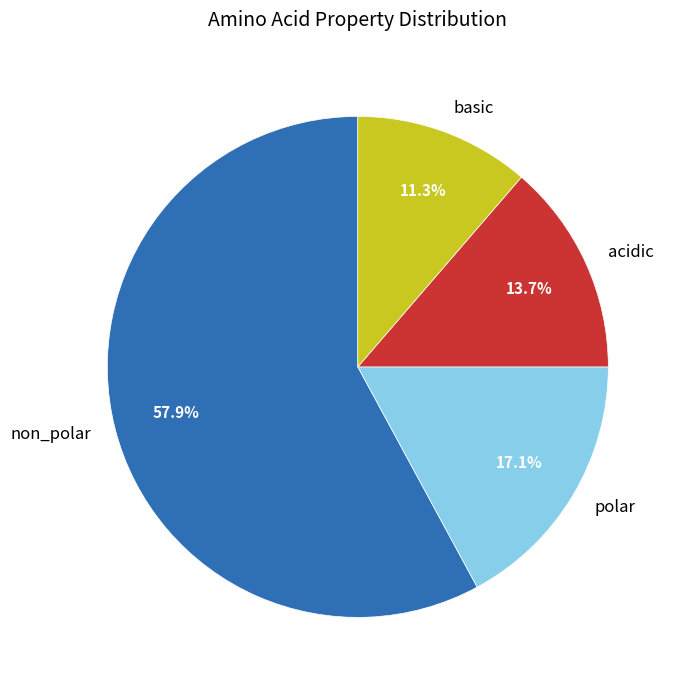

To the nearest percent, what is the difference between the largest and smallest slice percentages?

47%